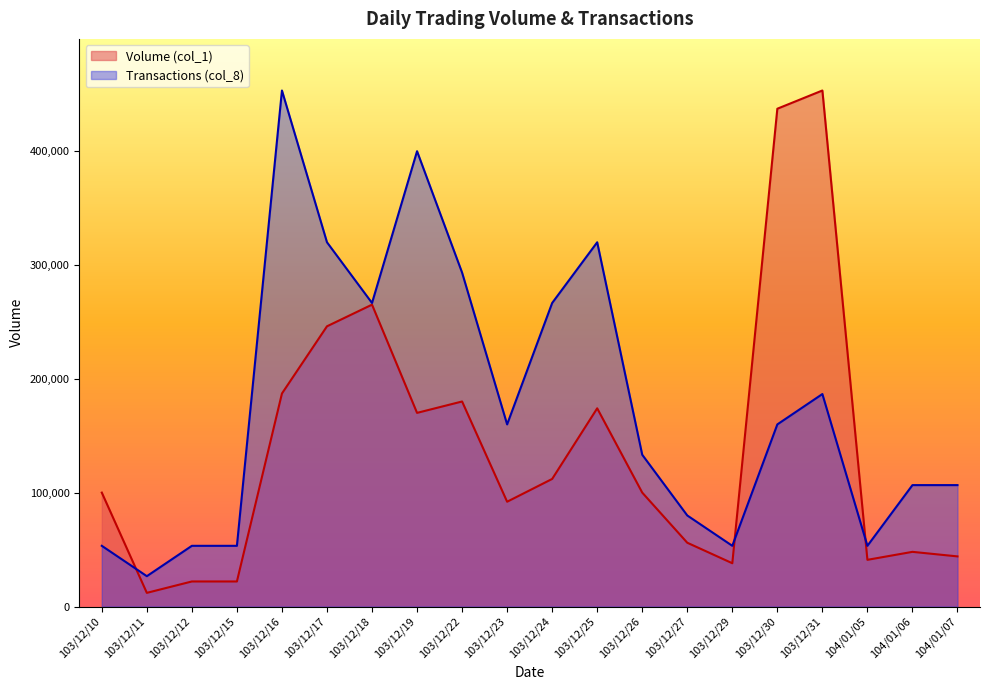

How many lines are shown in the chart?

2